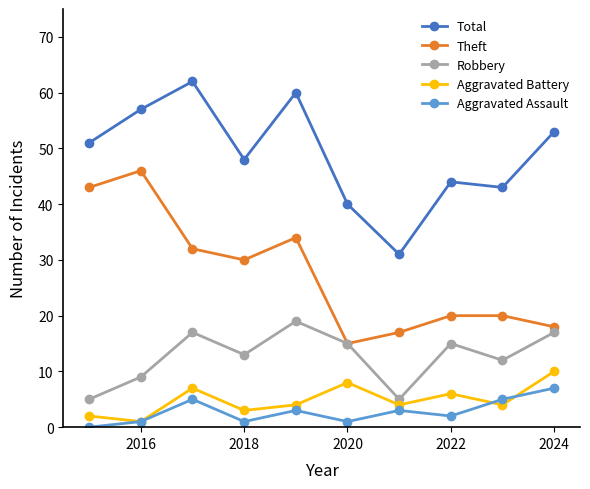

True or false: Aggravated Battery has more than 1 points higher than both neighbors.

True